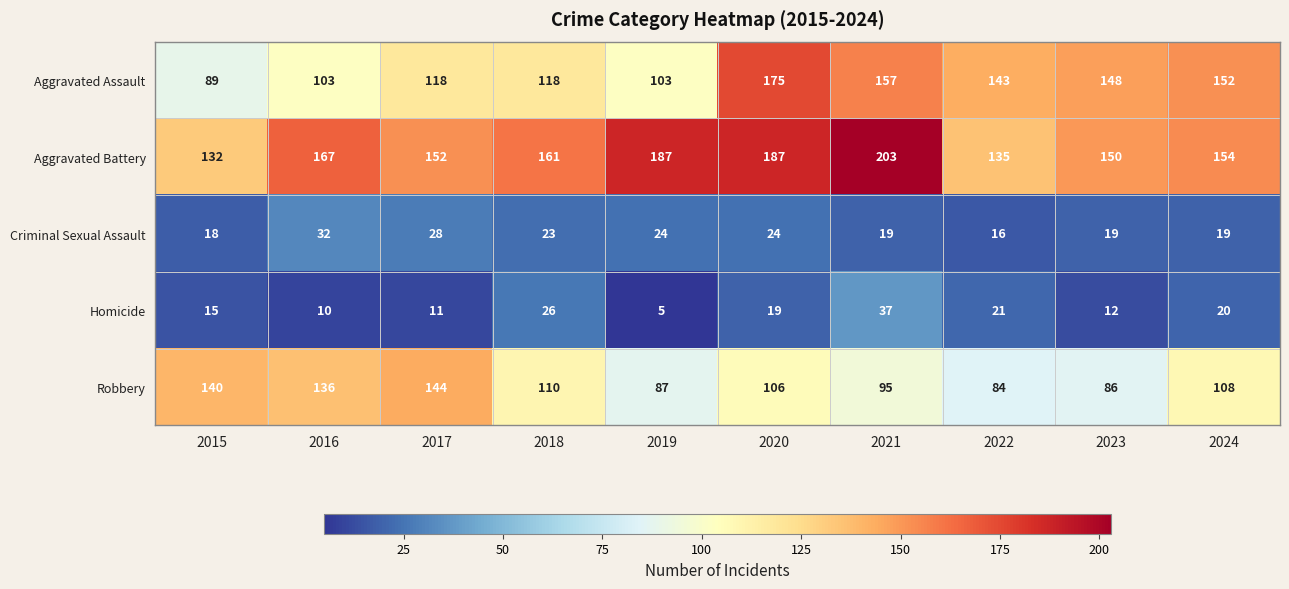

What is the average value of the Criminal Sexual Assault series?

22